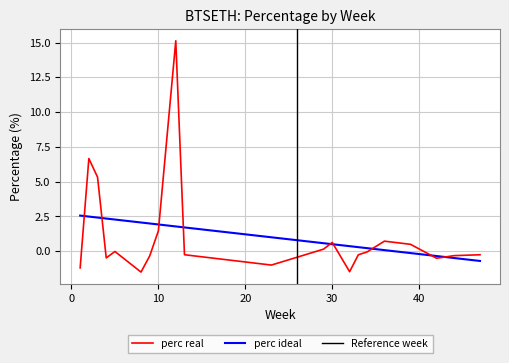

Is it true that perc real equals 0.6 at 30?

True